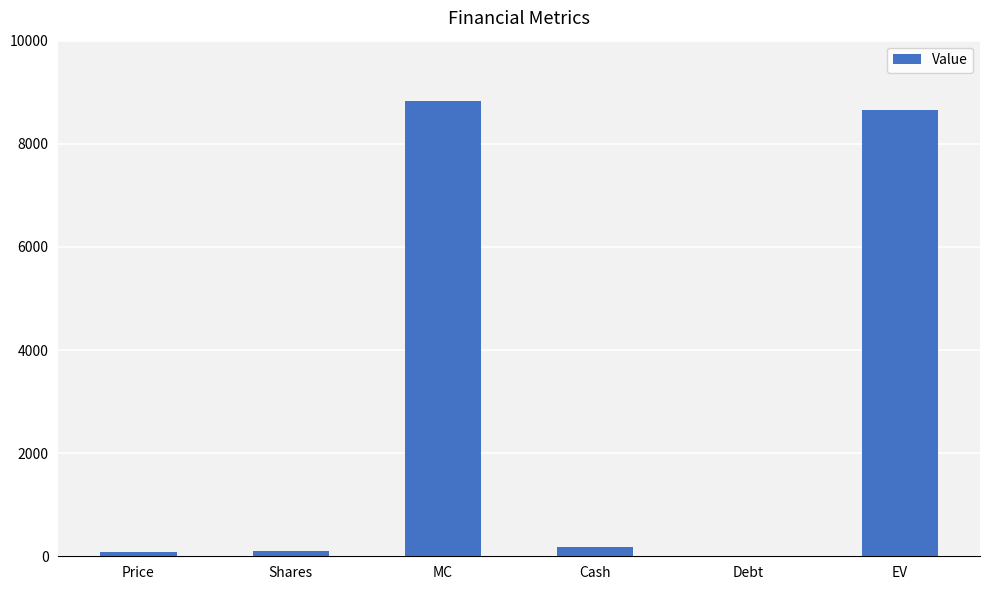

What is the change in value from Shares to EV?

+8546.1